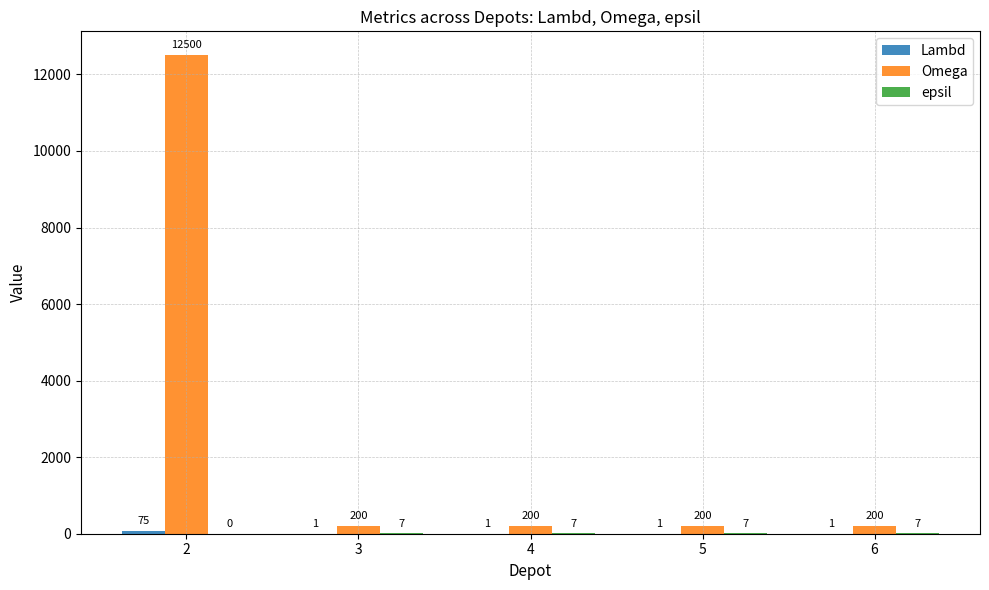

What is the total value across all series at 4?

208